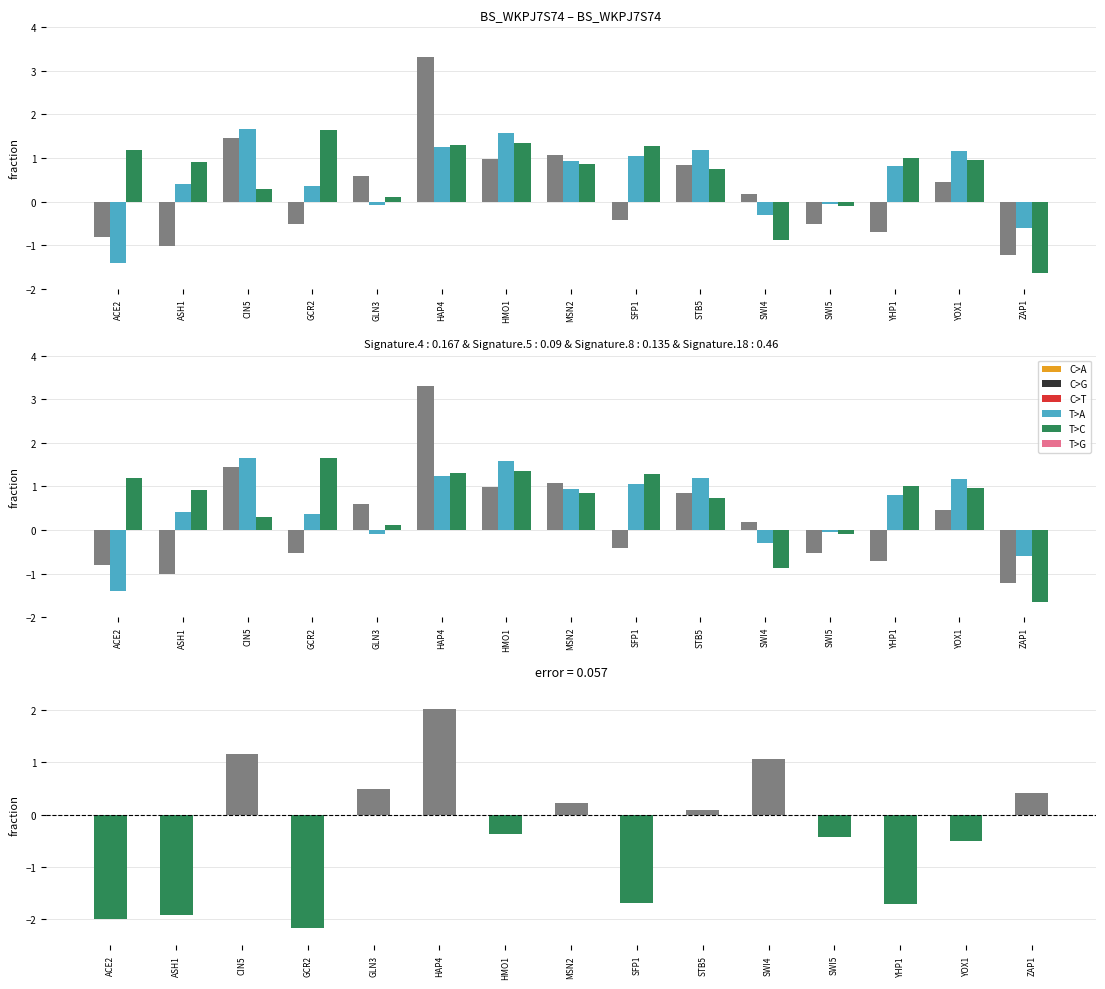

What is the minimum value shown in the chart?

-2.2